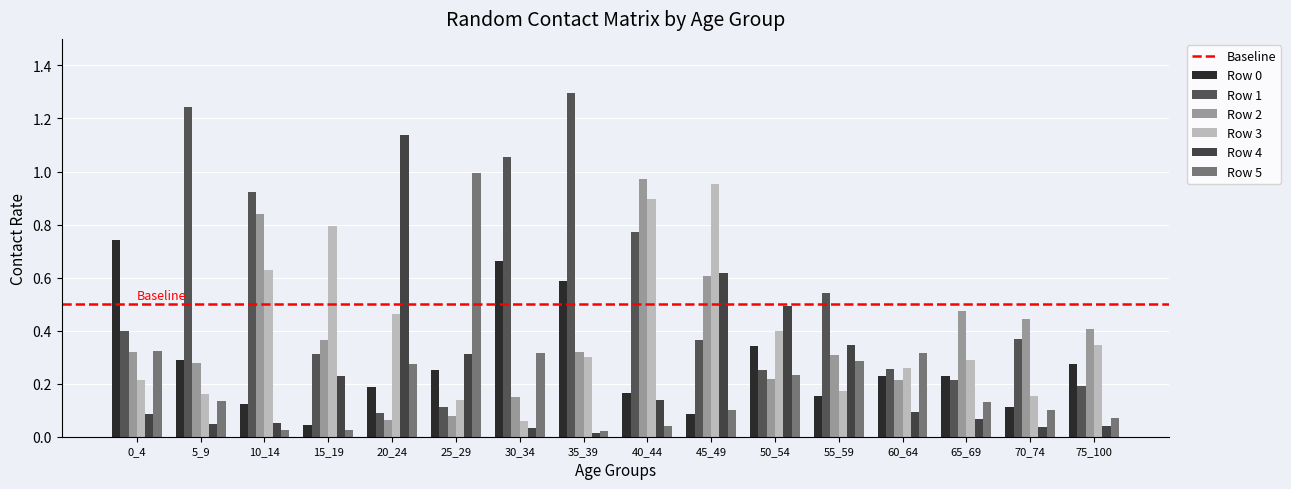

What is the value of the Row 4 bar at the 12th from the left?

0.3